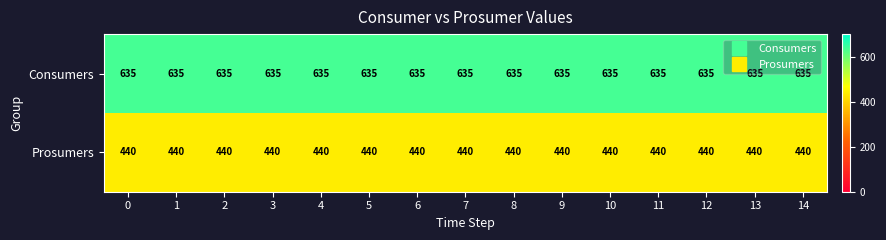

Is it true that Prosumers equals 590 at 11?

False